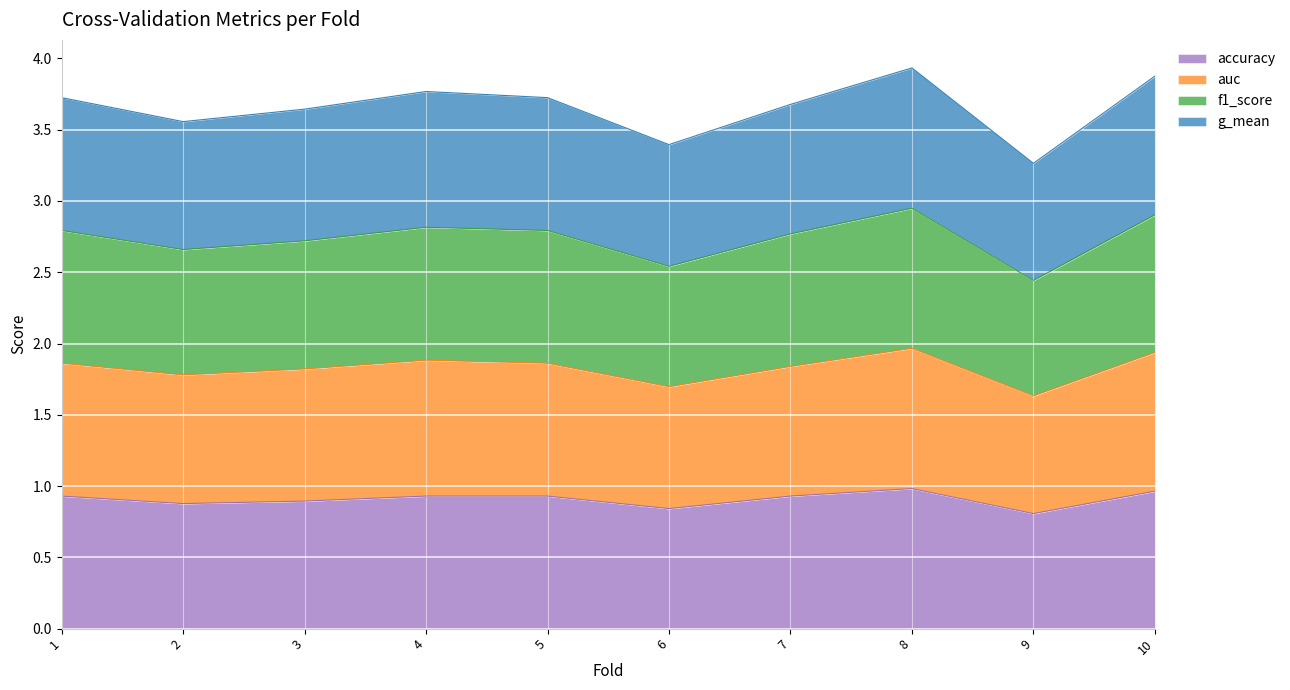

Which series has the largest range (max minus min)?

auc